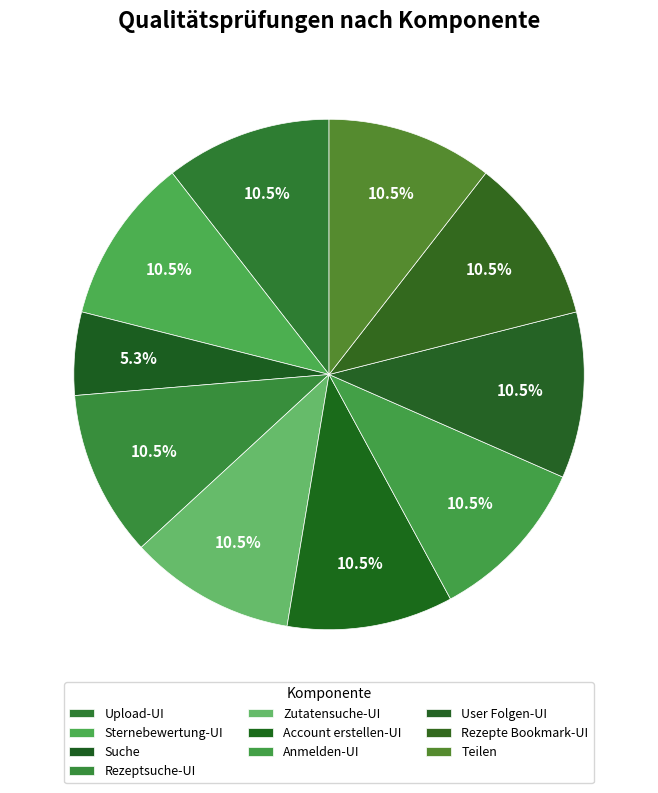

Is it true that User Folgen-UI is 22% of the pie?

False